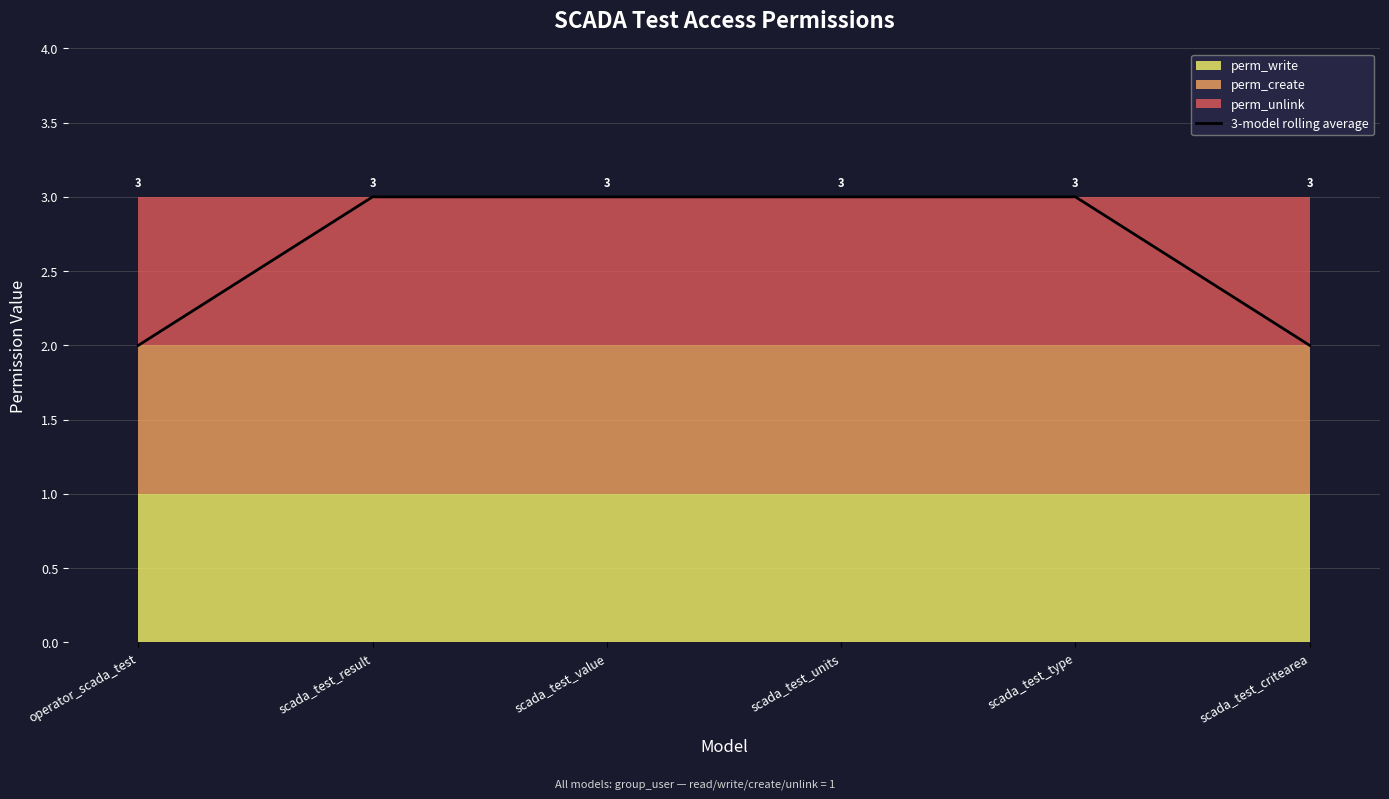

Which category has the lowest value across all series?

operator_scada_test